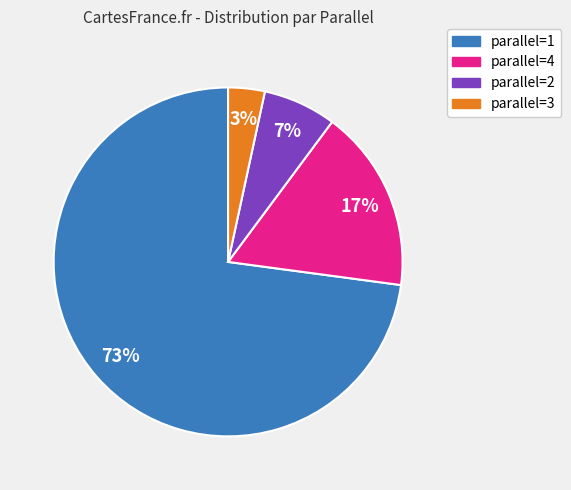

To the nearest percent, what is the average slice percentage?

25%